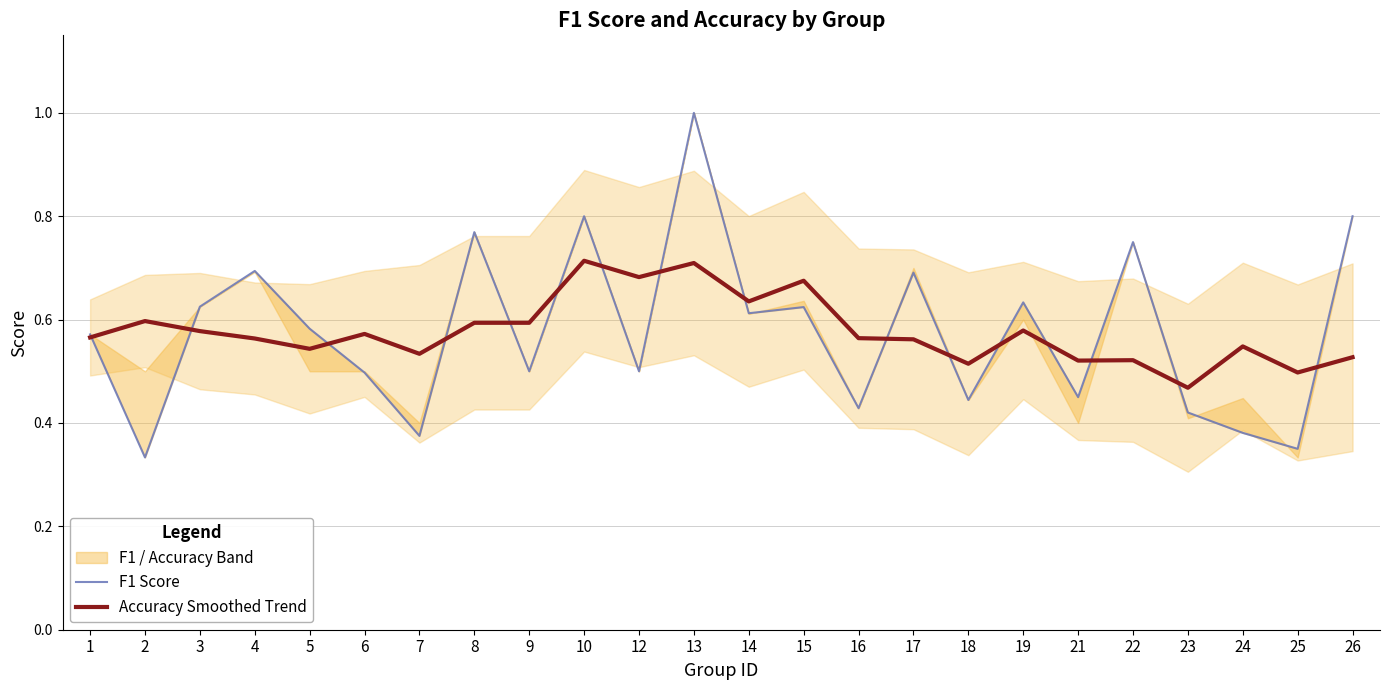

In Accuracy Smoothed Trend, how many points are higher than both neighbors (excluding endpoints)?

8